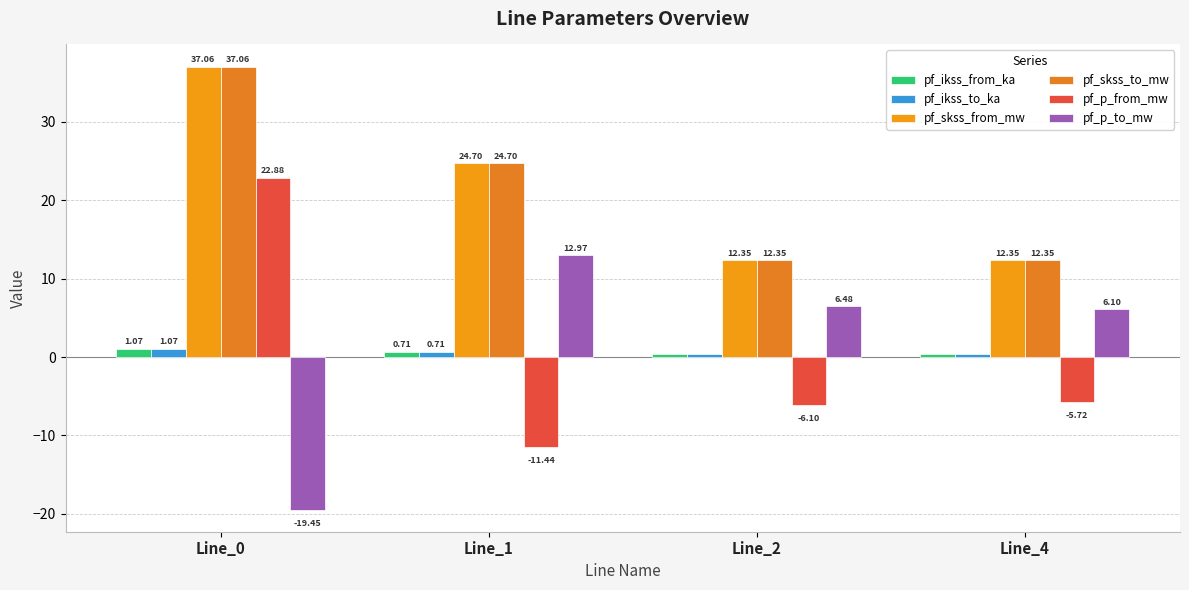

Is it true that pf_p_from_mw equals 12.1 at Line_0?

False